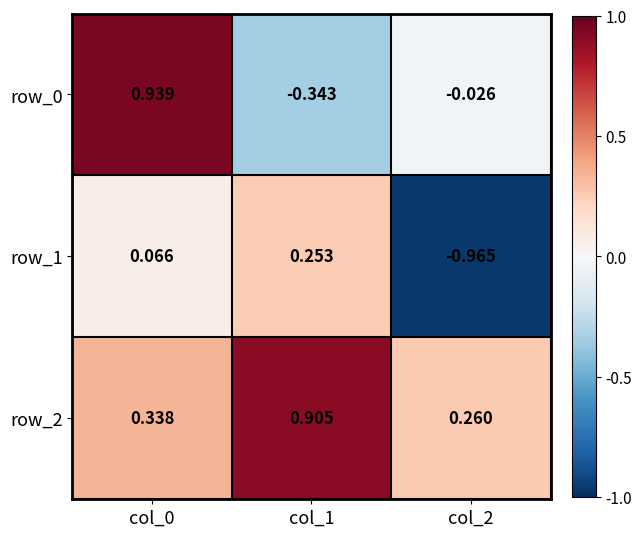

Which category has the highest value in the row_1 series?

col_1